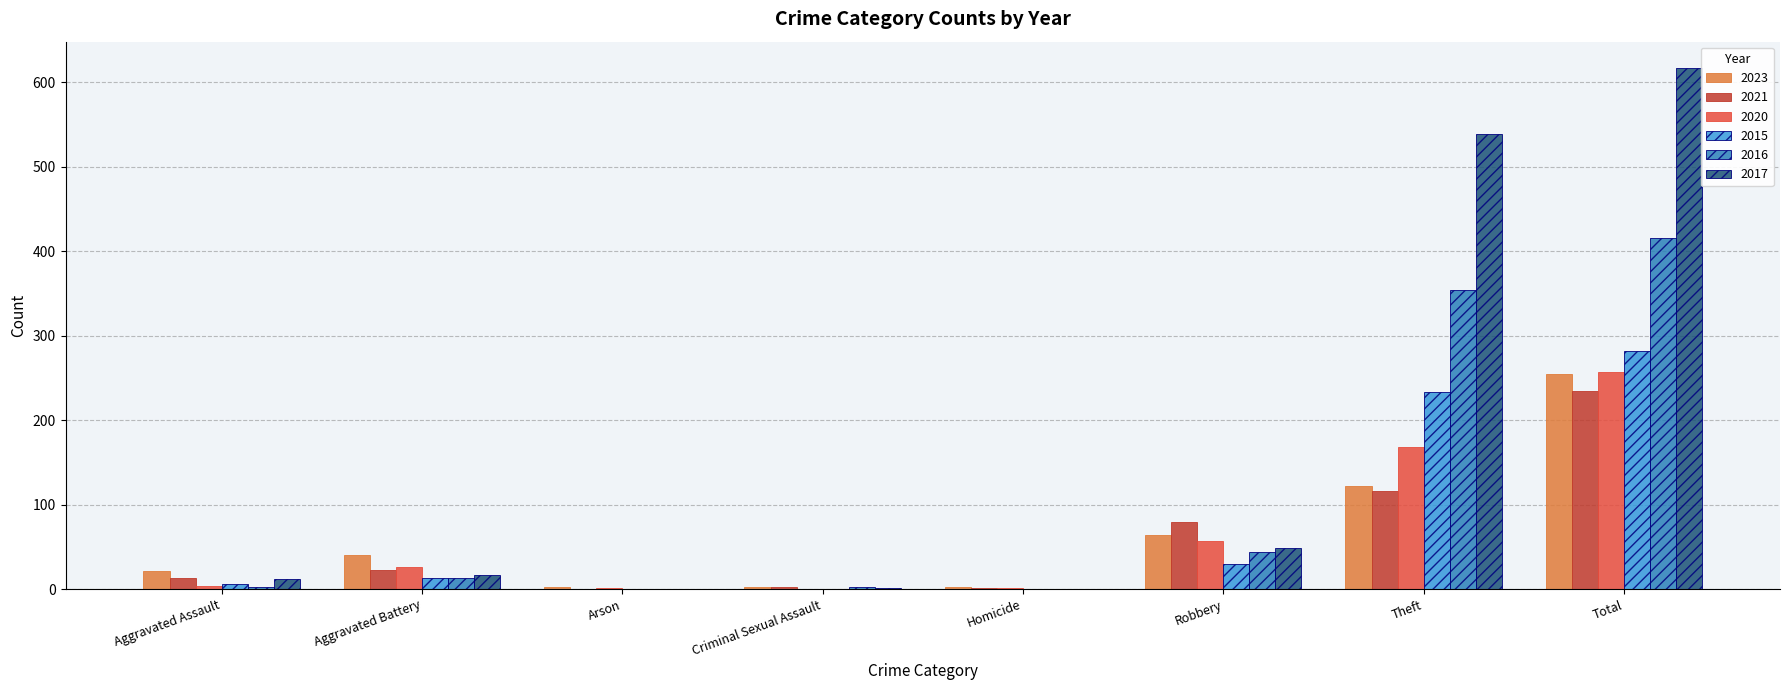

What is the total value across all series at Total?

2062